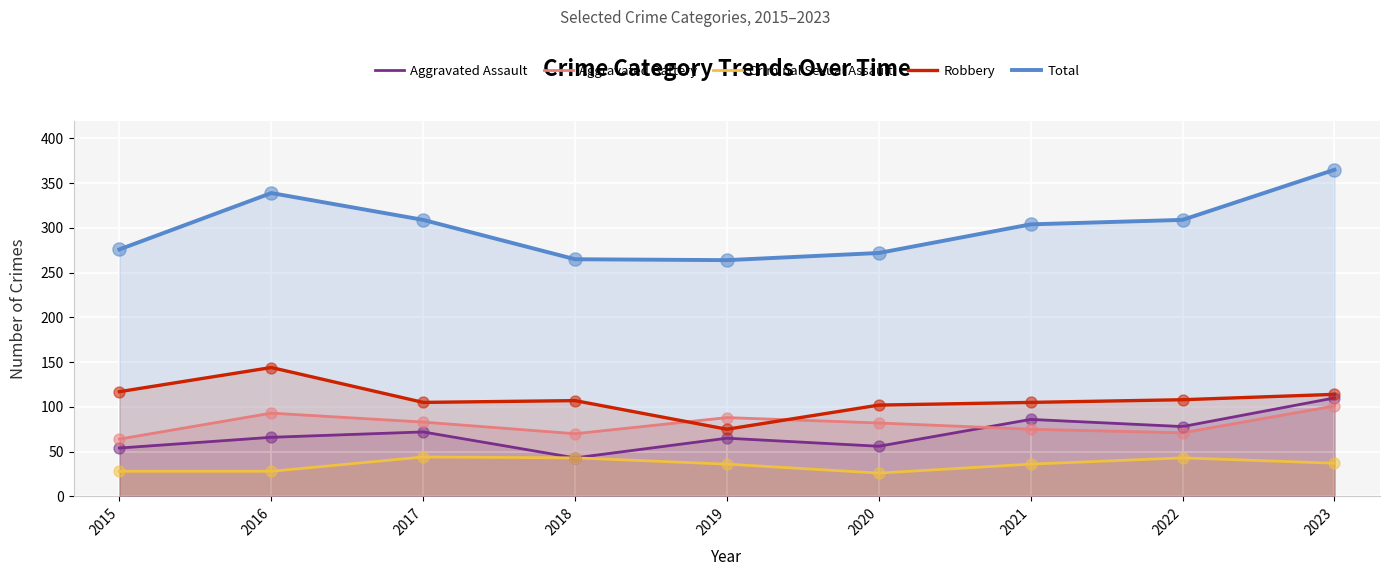

Which series contains the lowest Y value?

Criminal Sexual Assault